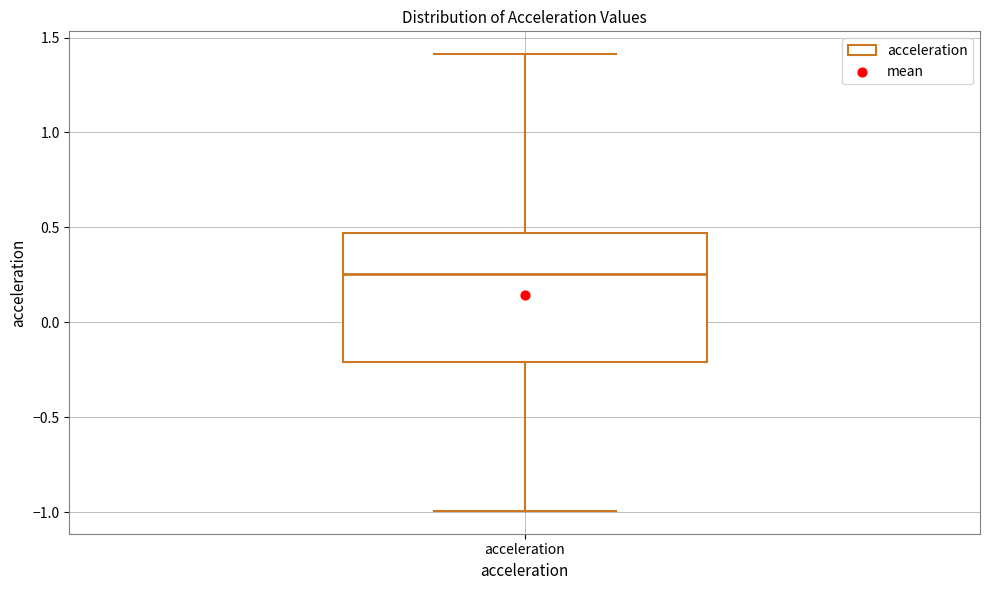

Where is the upper edge of the box for acceleration on the y-axis? The values are not printed on the chart, so give them approximately, as read against the axis.

0.45